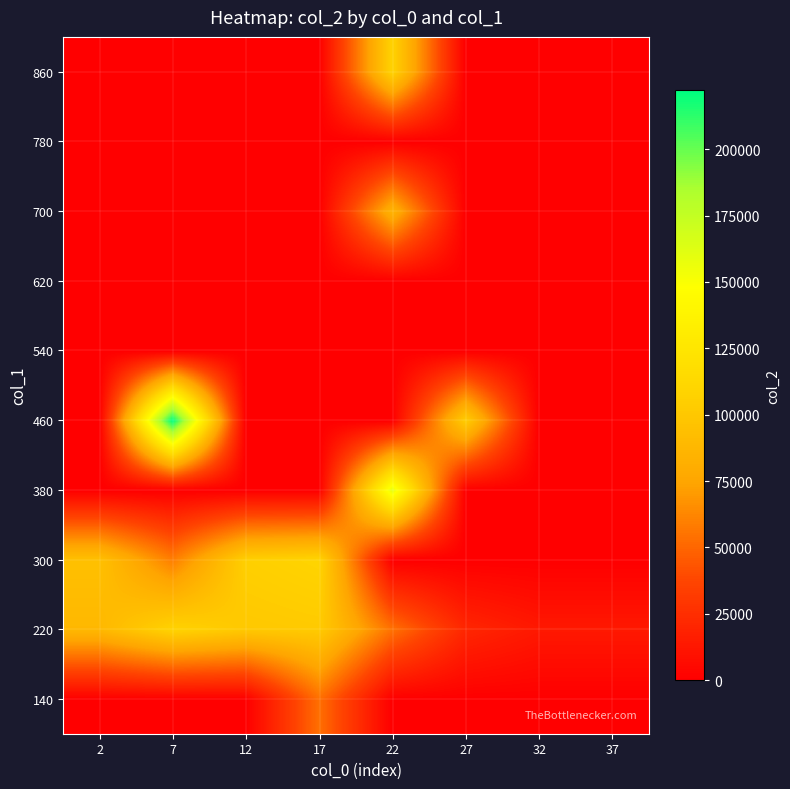

Reading right to left, list all the values displayed in this chart.

140: 37=0.0	32=0.0	27=0.0	22=0.0	17=53527.0	12=0.0	7=0.0	2=0.0
220: 37=13440.0	32=13440.0	27=20926.0	22=54287.0	17=101827.0	12=100294.0	7=108509.5	2=88136.2
300: 37=0.0	32=0.0	27=0.0	22=0.0	17=109460.0	12=105734.0	7=59284.5	2=94623.0
380: 37=0.0	32=0.0	27=0.0	22=159422.5	17=0.0	12=0.0	7=0.0	2=0.0
460: 37=0.0	32=0.0	27=103874.0	22=0.0	17=0.0	12=0.0	7=222128.0	2=0.0
540: 37=0.0	32=0.0	27=0.0	22=0.0	17=0.0	12=0.0	7=0.0	2=0.0
620: 37=0.0	32=0.0	27=0.0	22=0.0	17=0.0	12=0.0	7=0.0	2=0.0
700: 37=0.0	32=0.0	27=0.0	22=85266.0	17=0.0	12=0.0	7=0.0	2=0.0
780: 37=0.0	32=0.0	27=0.0	22=0.0	17=0.0	12=0.0	7=0.0	2=0.0
860: 37=0.0	32=0.0	27=0.0	22=107947.0	17=0.0	12=0.0	7=0.0	2=0.0